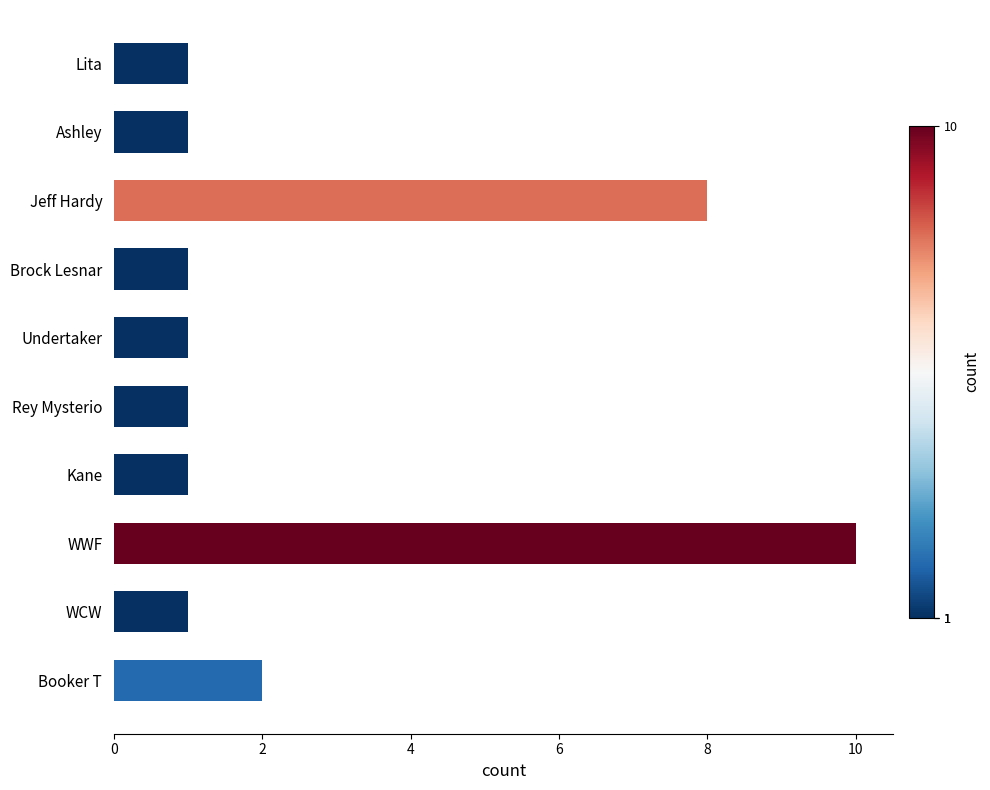

Which has a higher value, Kane or Jeff Hardy?

Jeff Hardy